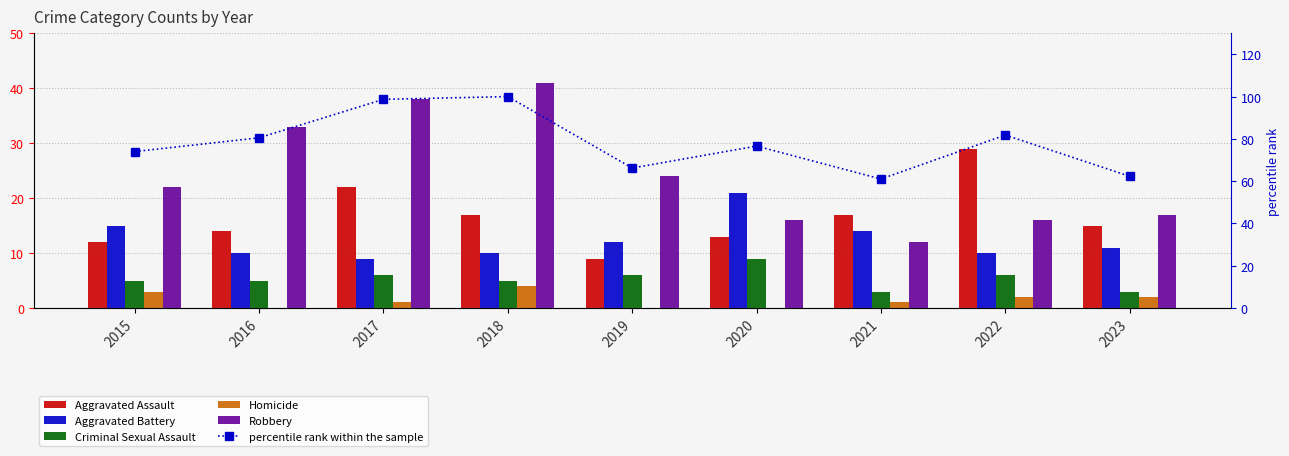

Reading right to left, transcribe all the data shown in this chart.

Aggravated Assault: 15.0	29.0	17.0	13.0	9.0	17.0	22.0	14.0	12.0
Aggravated Battery: 11.0	10.0	14.0	21.0	12.0	10.0	9.0	10.0	15.0
Criminal Sexual Assault: 3.0	6.0	3.0	9.0	6.0	5.0	6.0	5.0	5.0
Homicide: 2.0	2.0	1.0	0.0	0.0	4.0	1.0	0.0	3.0
Robbery: 17.0	16.0	12.0	16.0	24.0	41.0	38.0	33.0	22.0
percentile rank within the sample: 62.3	81.8	61.0	76.6	66.2	100.0	98.7	80.5	74.0